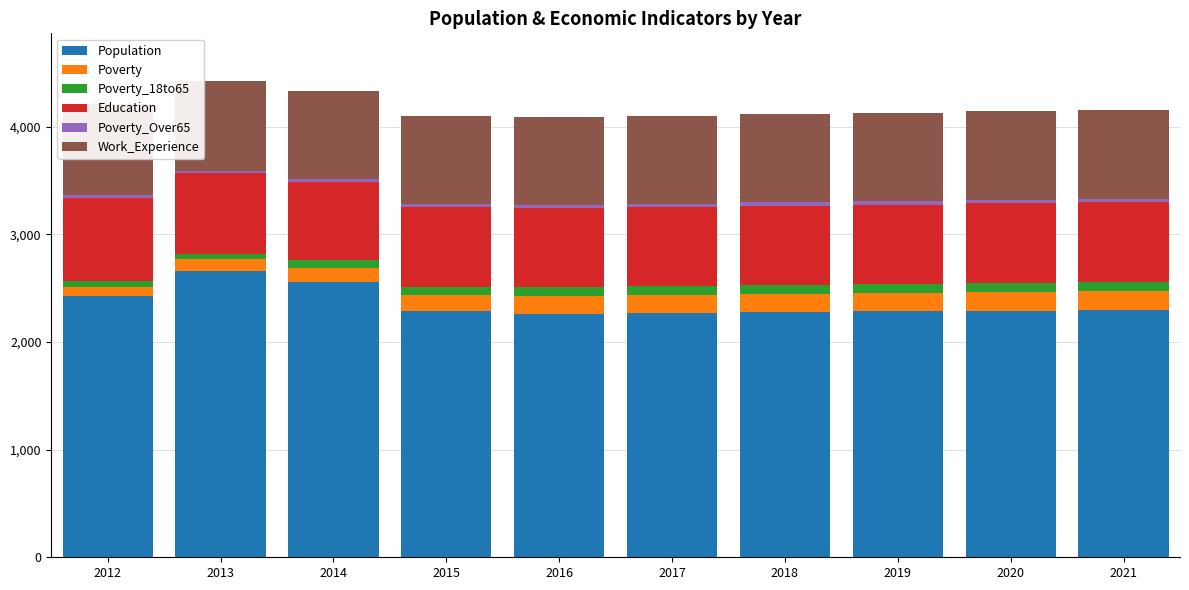

Which series has the widest spread of values?

Population